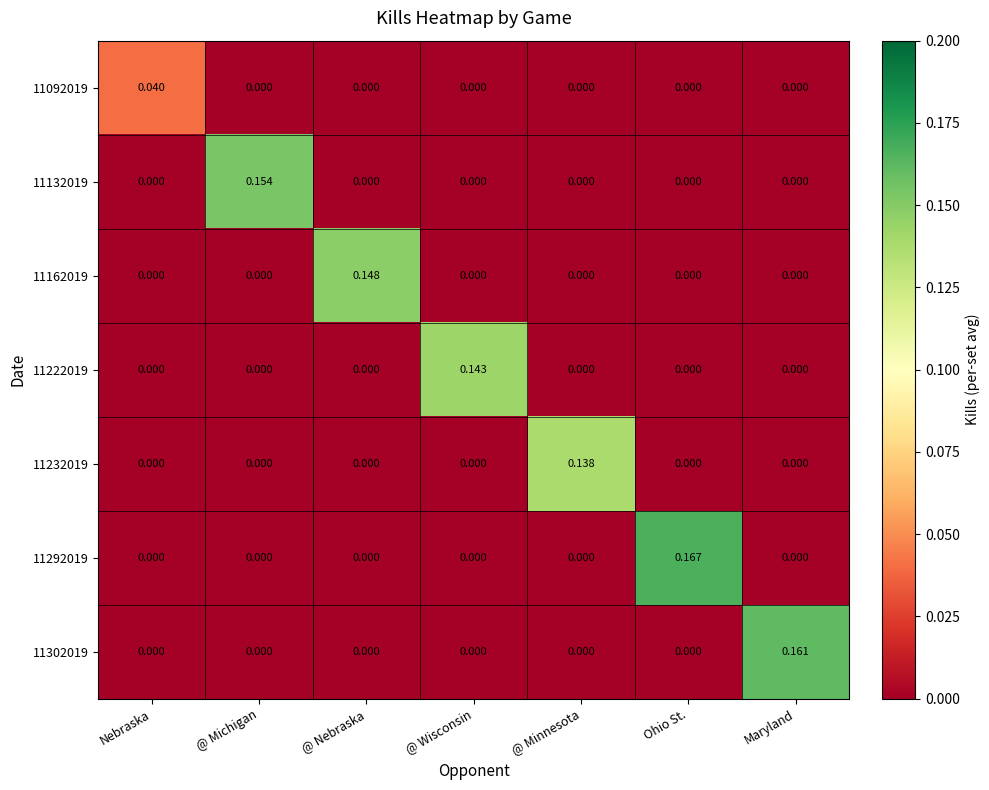

At which category does the chart reach its peak across all series?

Ohio St.